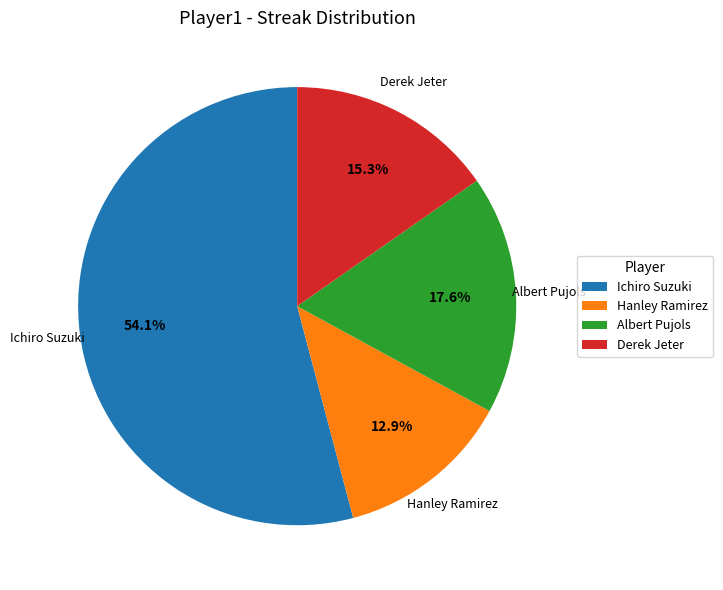

Do Derek Jeter and Albert Pujols together represent more than half of the pie?

No